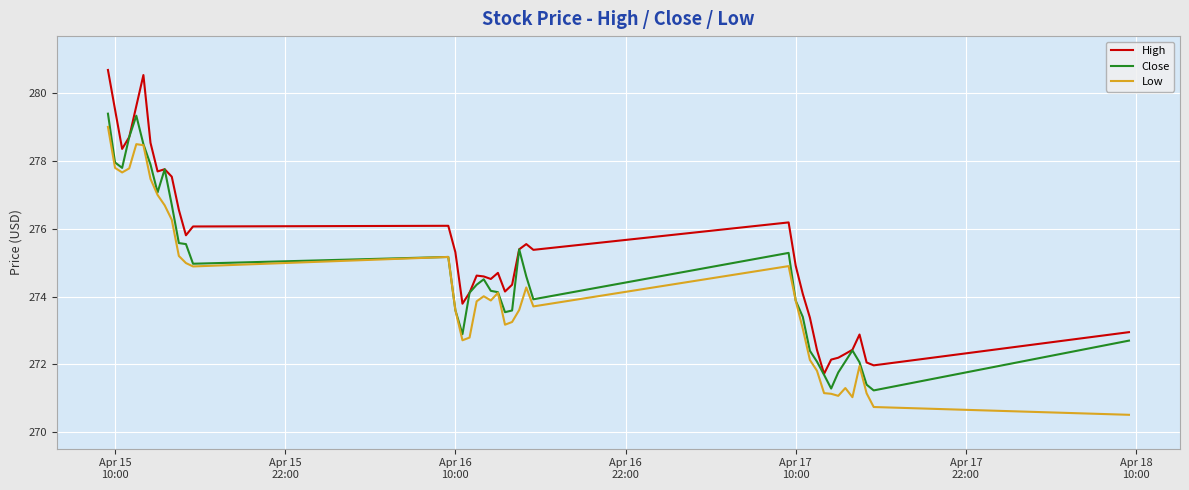

What is the minimum value shown in the chart?

270.5